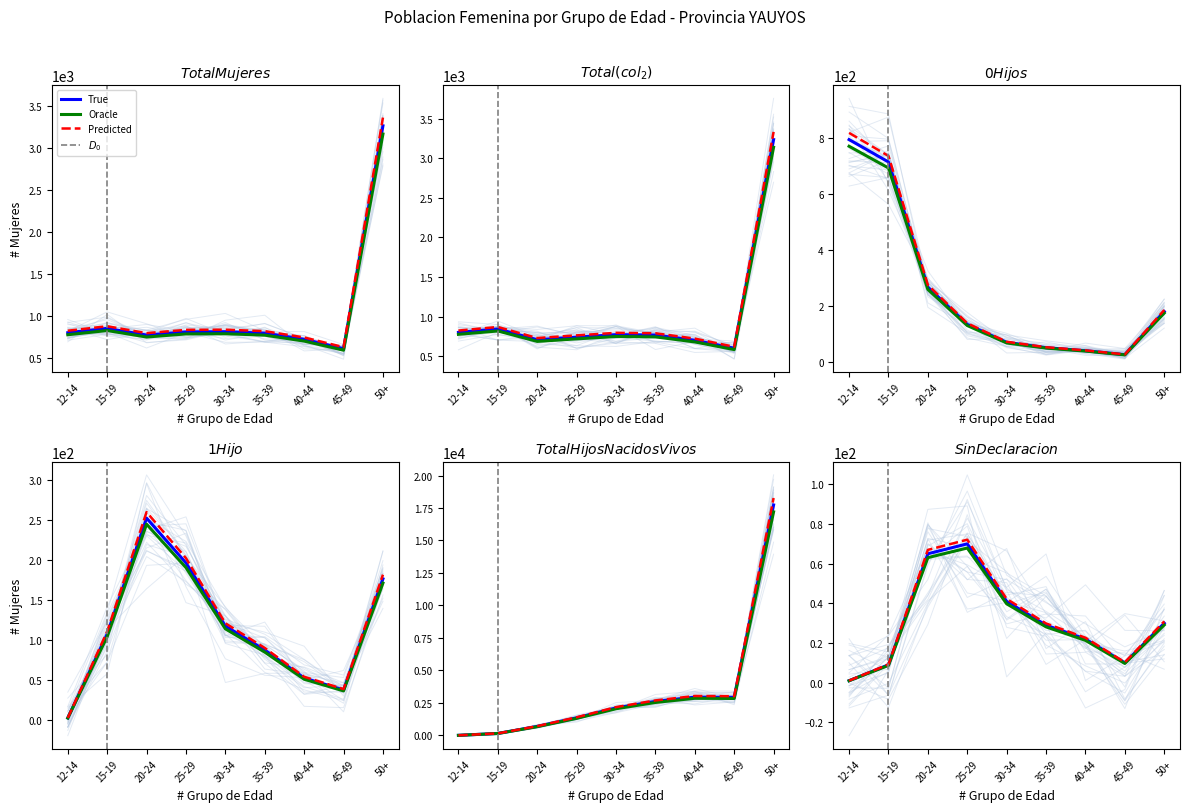

Count the number of categories in the chart.

9